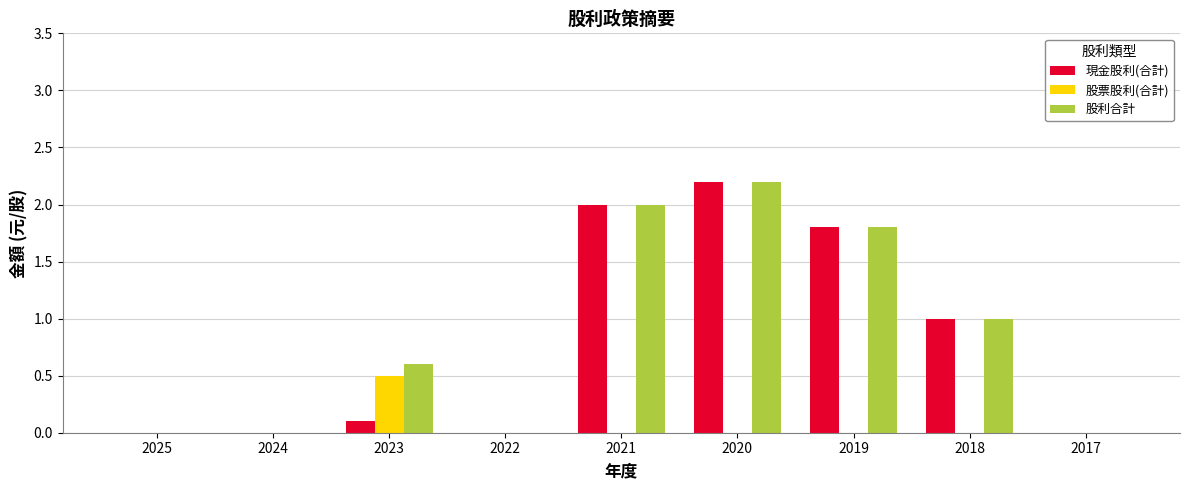

What is the sum of all 股利合計 values?

7.6